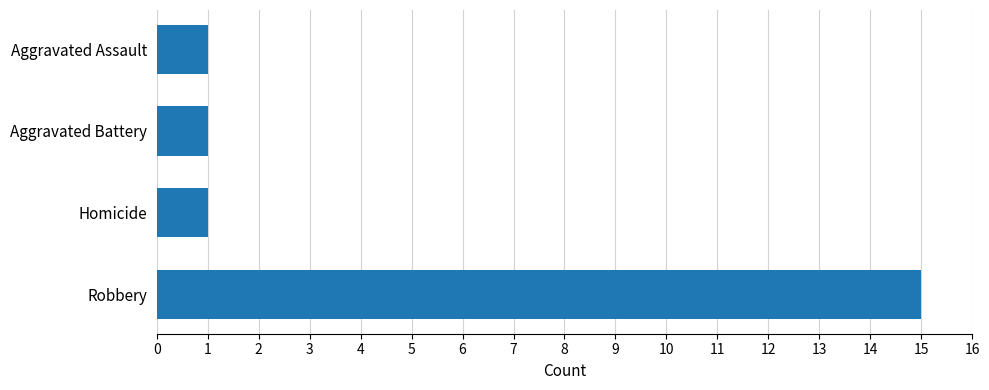

Is it true that the value at Robbery is 15?

True